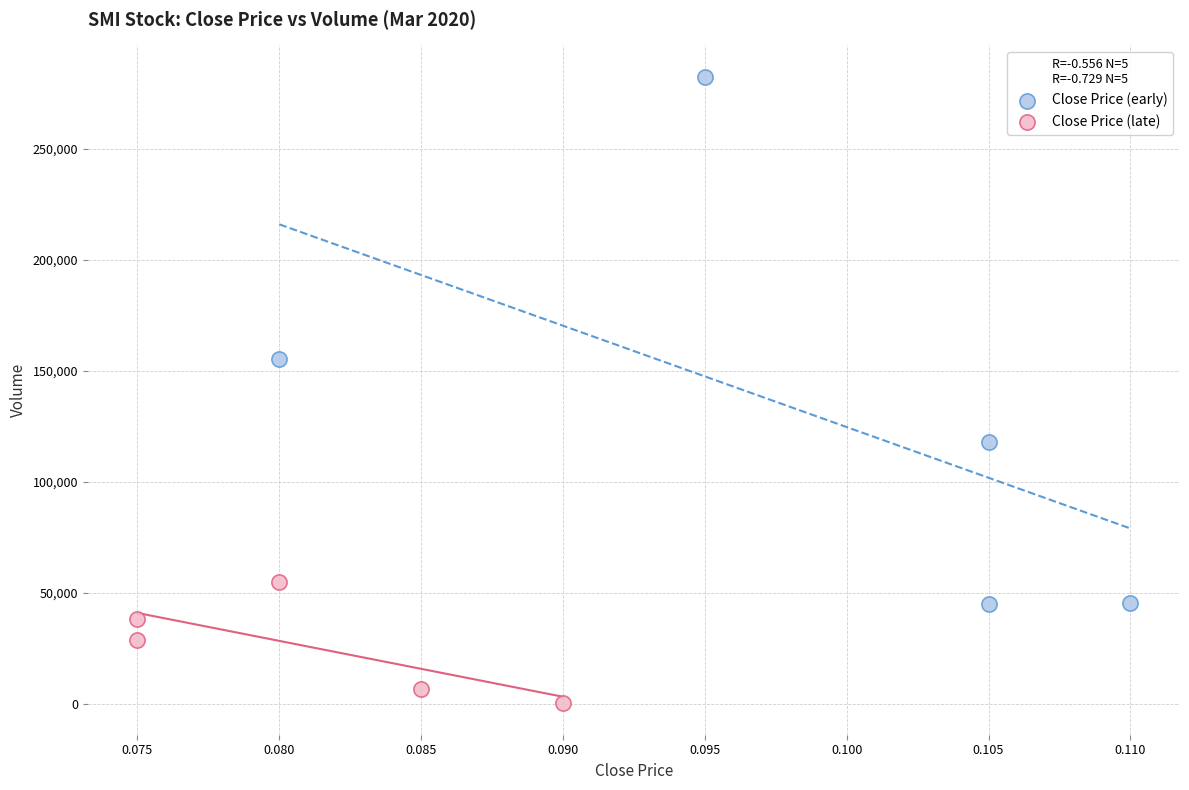

Which series reaches the maximum Y coordinate?

Close Price (early)